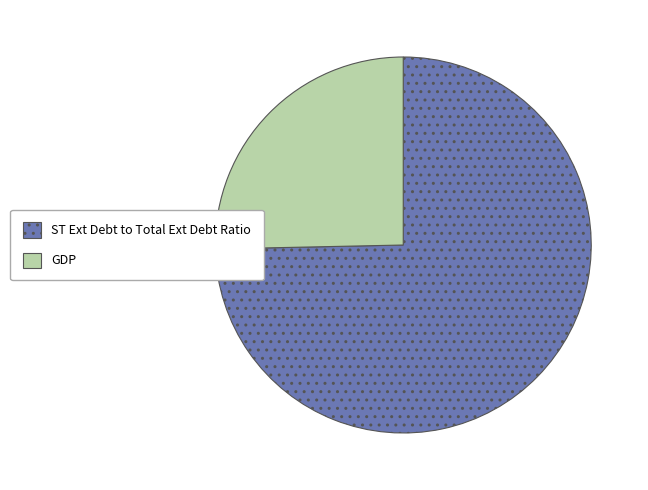

Which has a higher value, GDP or ST Ext Debt to Total Ext Debt Ratio?

ST Ext Debt to Total Ext Debt Ratio